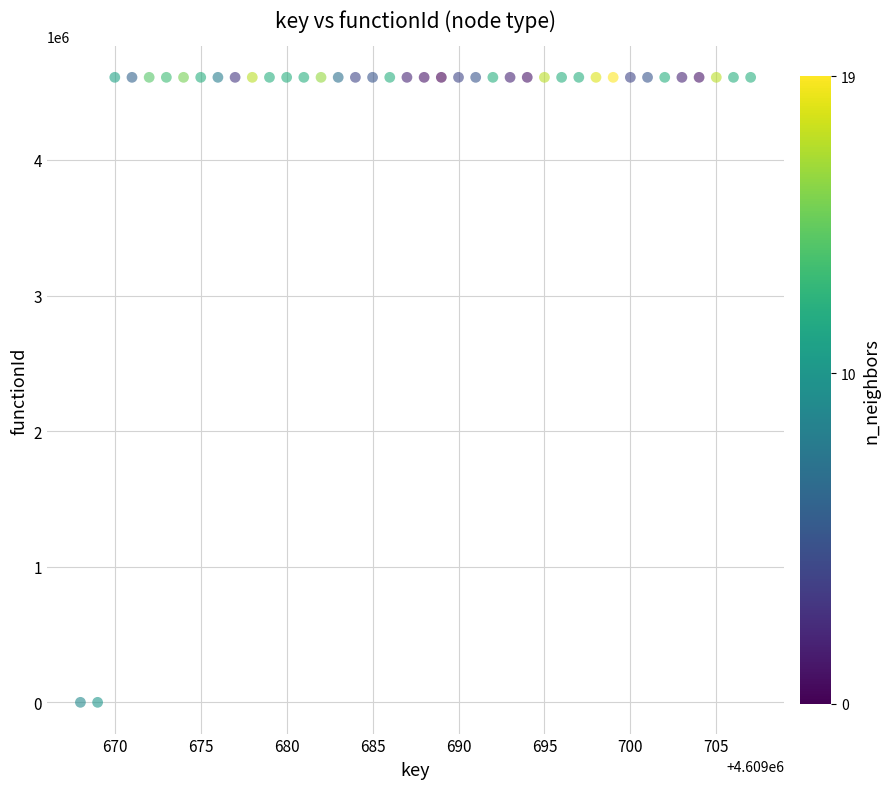

What is the range of Y values (max minus min)?

4609669